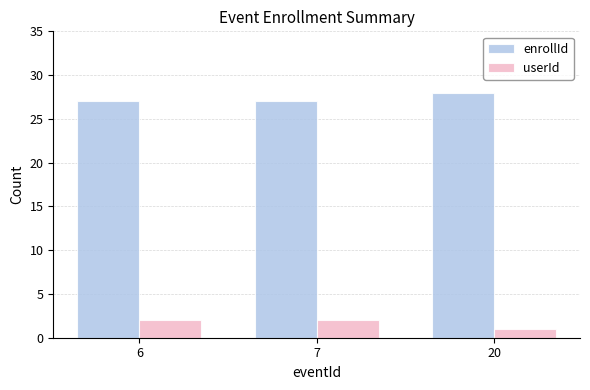

The enrollId series shows 27 at 6. True or false?

True